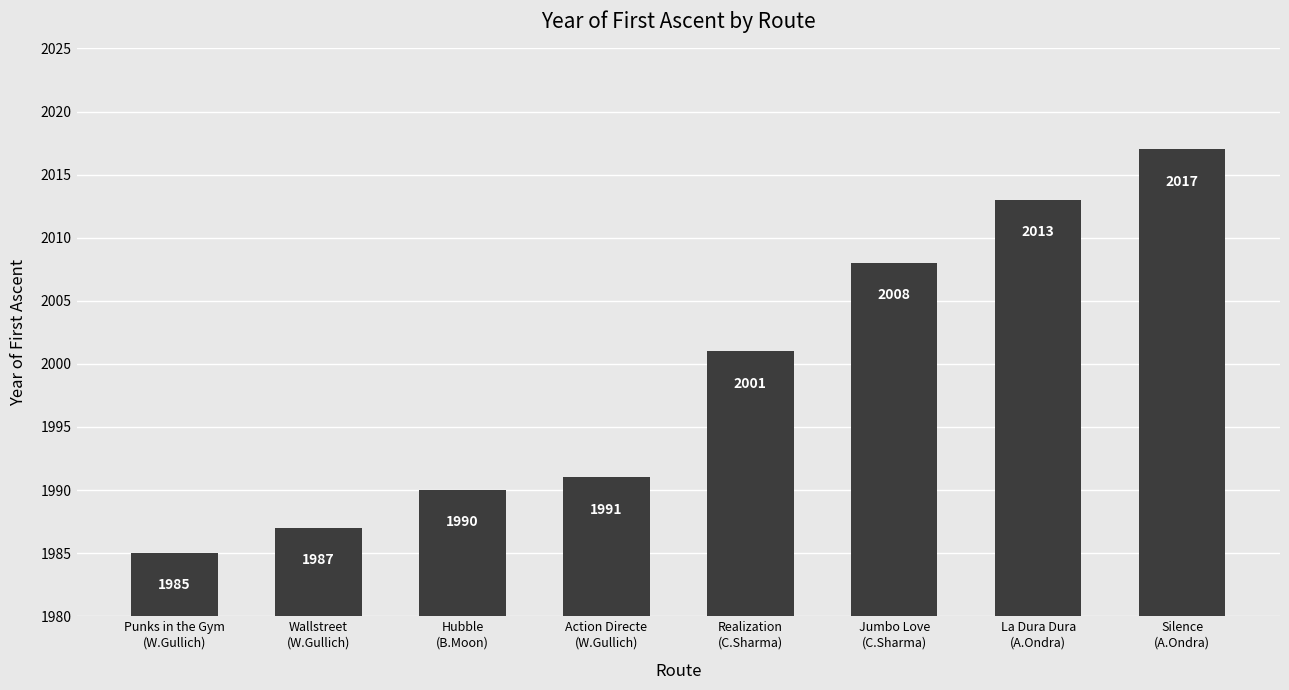

What is the sum of the values at Realization
(C.Sharma) and Hubble
(B.Moon)?

3991